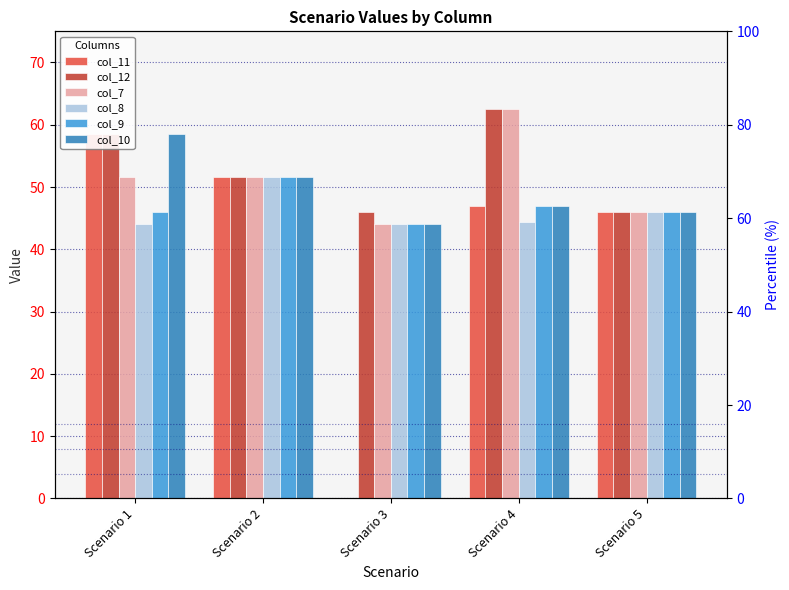

What is the sum of all col_10 values?

247.2